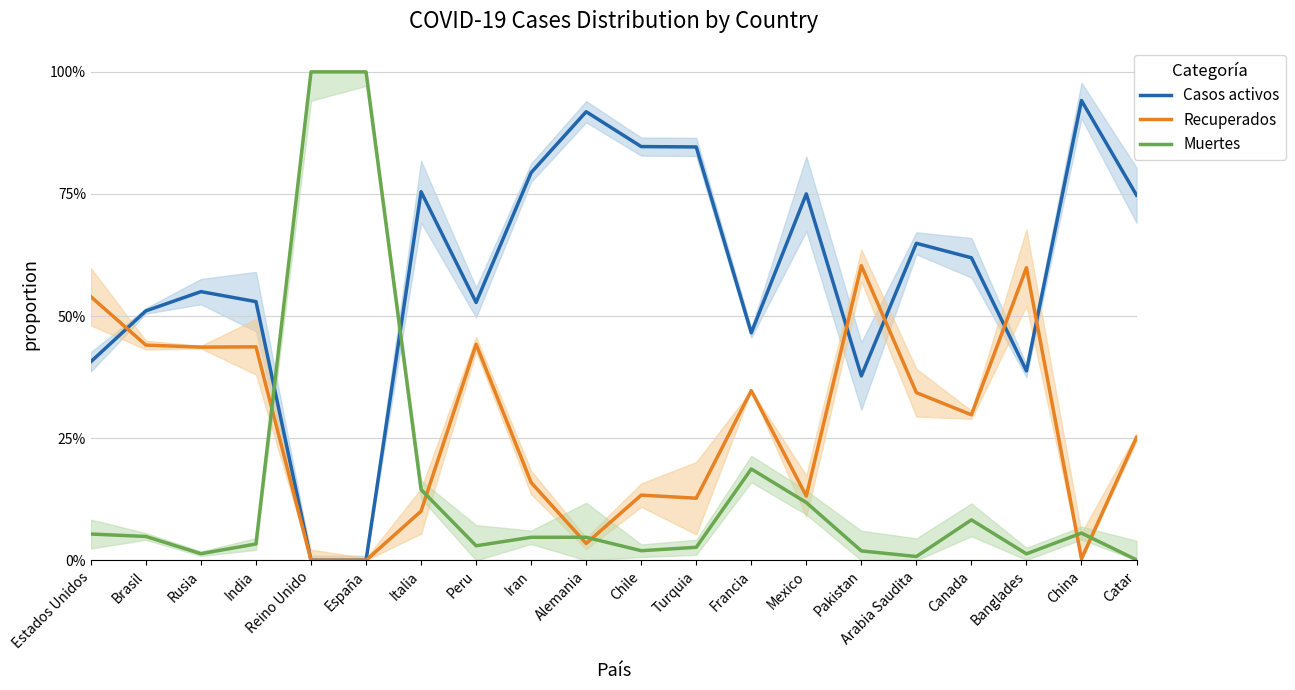

Is the value of Recuperados at Reino Unido greater than the value of Muertes at China?

No